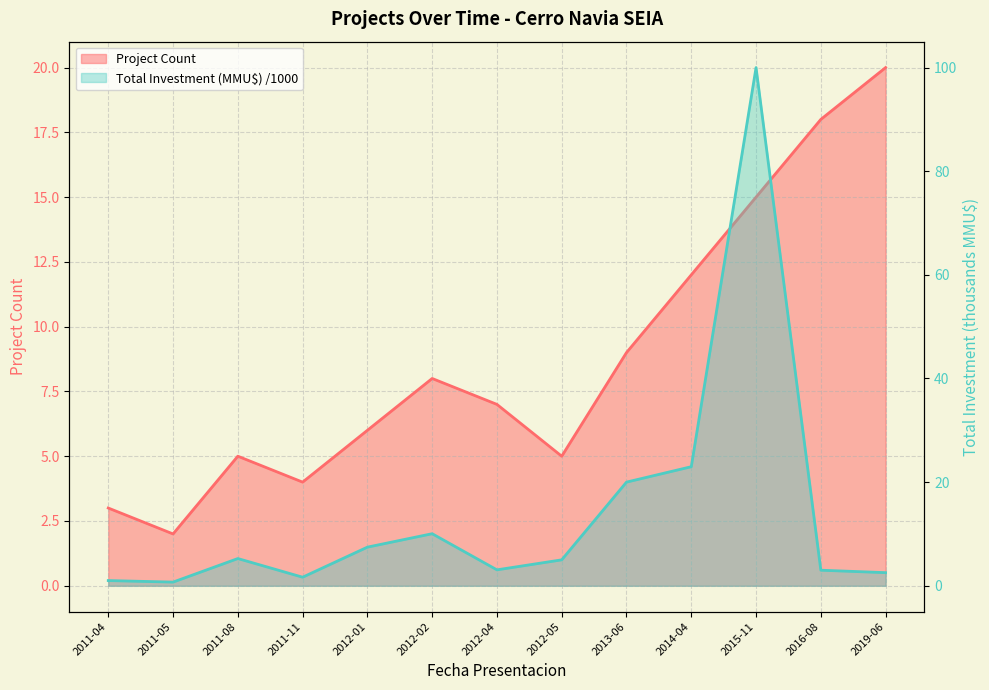

What is the difference between the Total Investment (MMU$) values at 2015-11 and 2011-08?

94.8